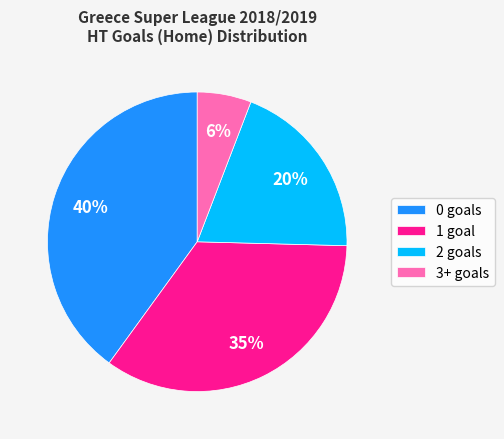

Which has a higher value, 3+ or 1?

1